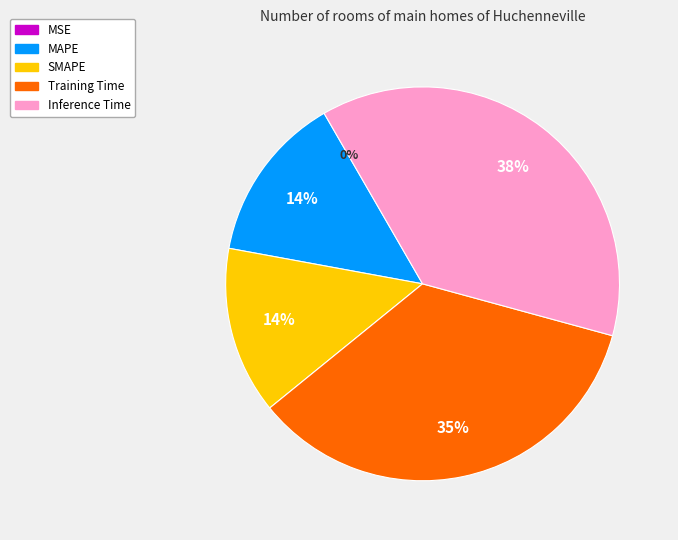

Which slice is the largest?

Inference Time